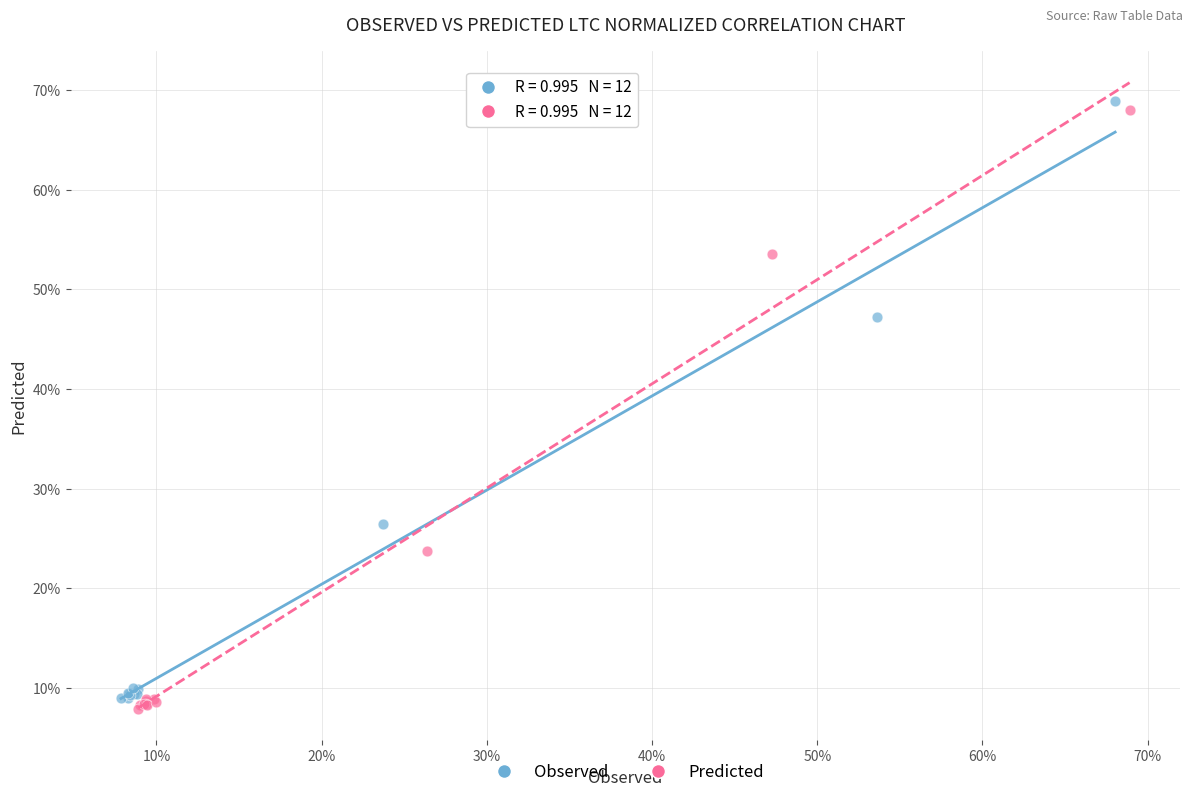

What are all the series names shown in the legend?

Observed, Predicted